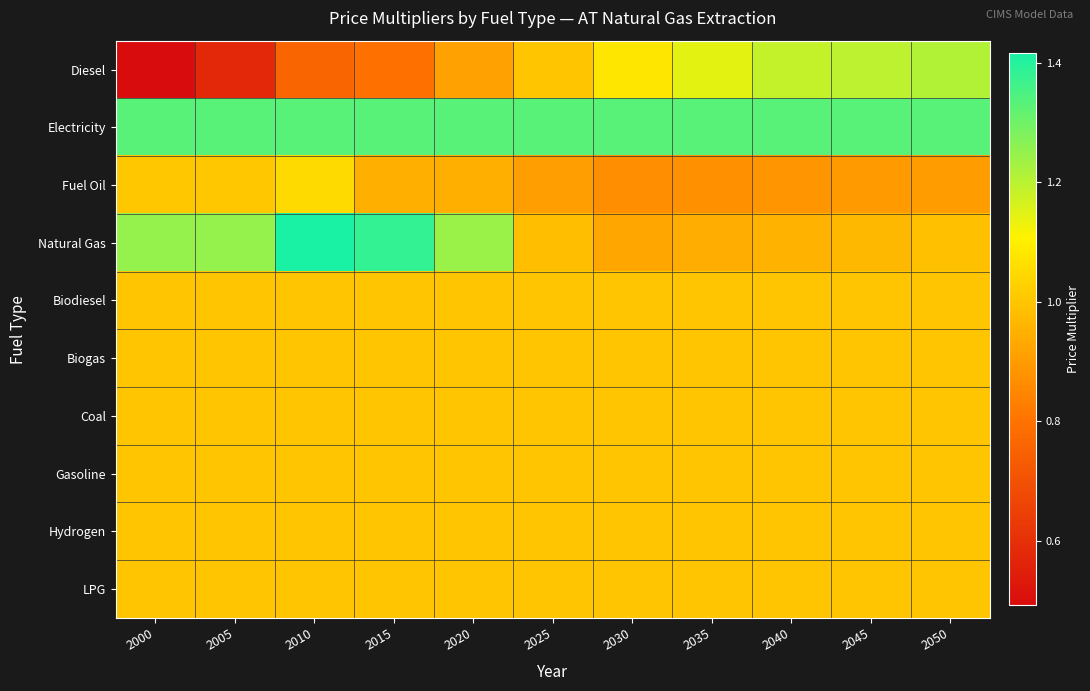

Which series has the largest total across all categories?

Electricity